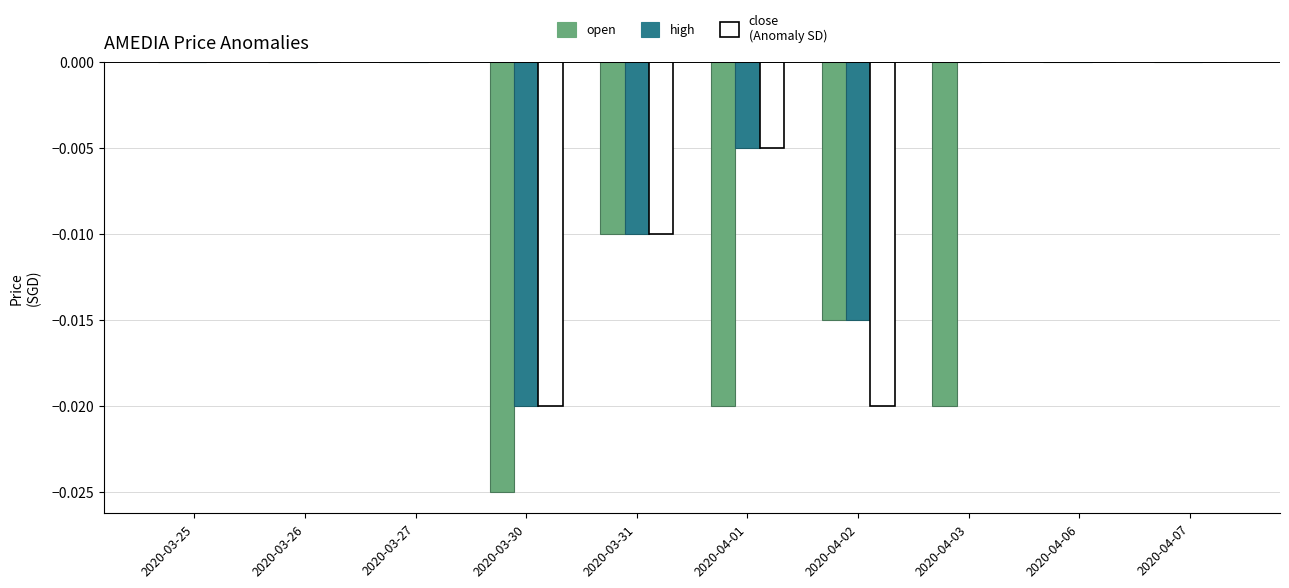

How many data points does each series have?

10